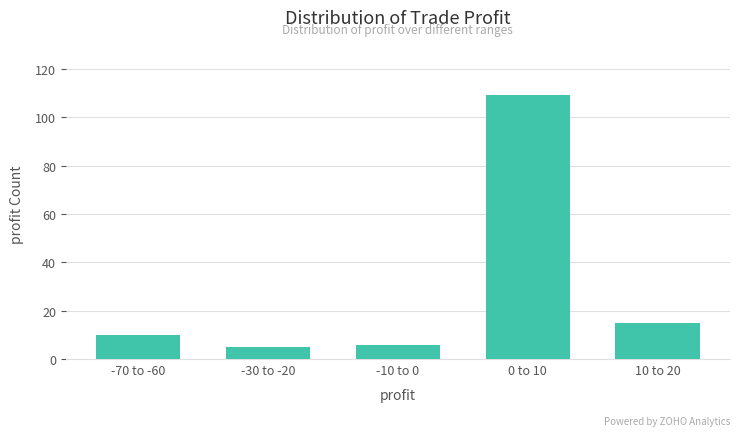

Reading right to left, extract all data points from this chart.

10 to 20=15	0 to 10=109	-10 to 0=6	-30 to -20=5	-70 to -60=10